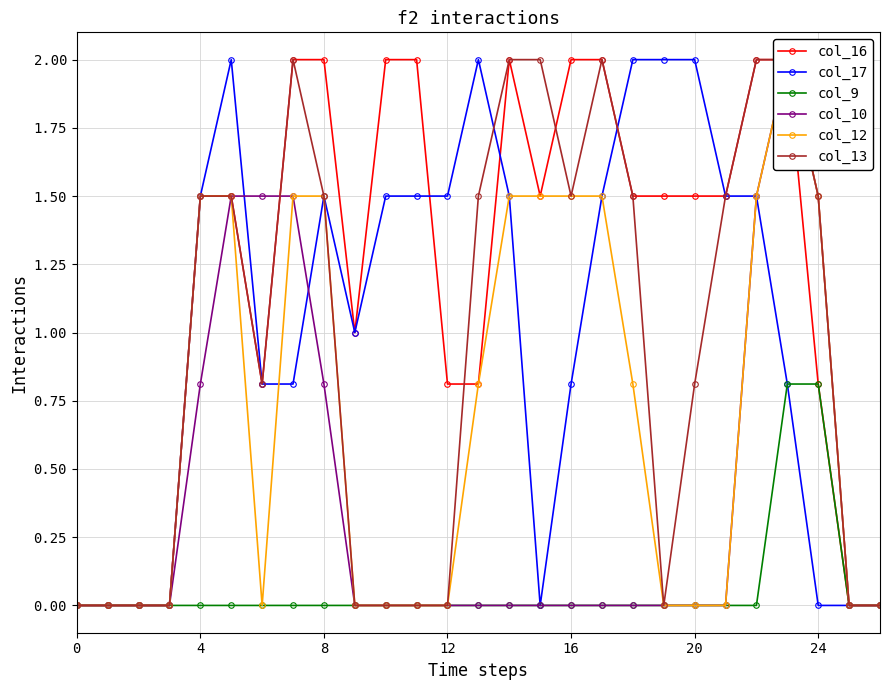

At which label is col_17 closest to 1?

9